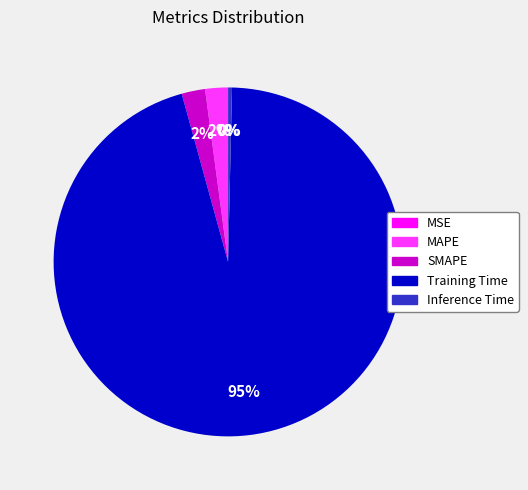

Does Training Time account for over 50% of the chart?

Yes